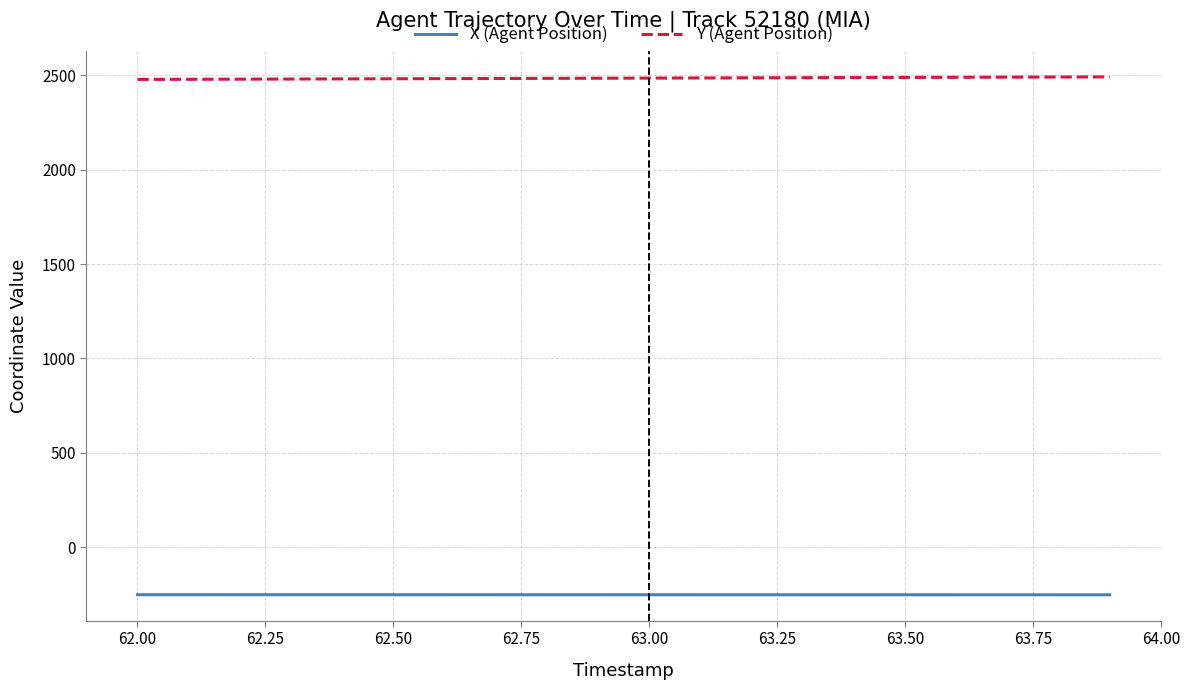

True or false: X (Agent Position) and Y (Agent Position) cross at least once.

False